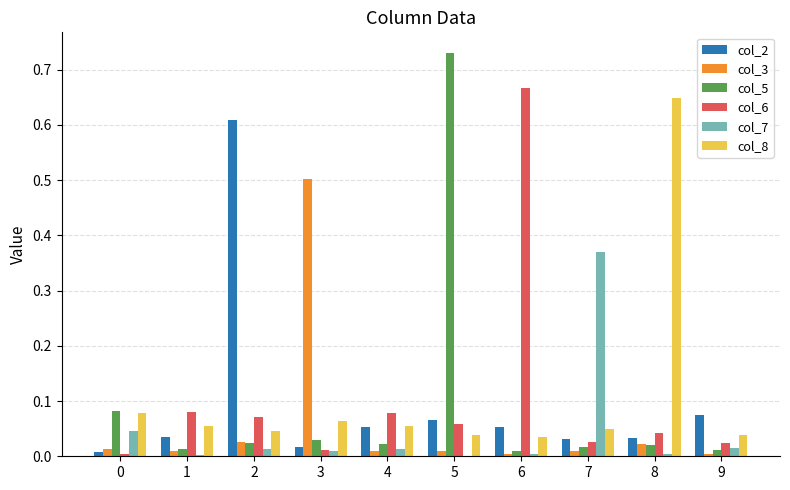

Which category has the highest value across all series?

5